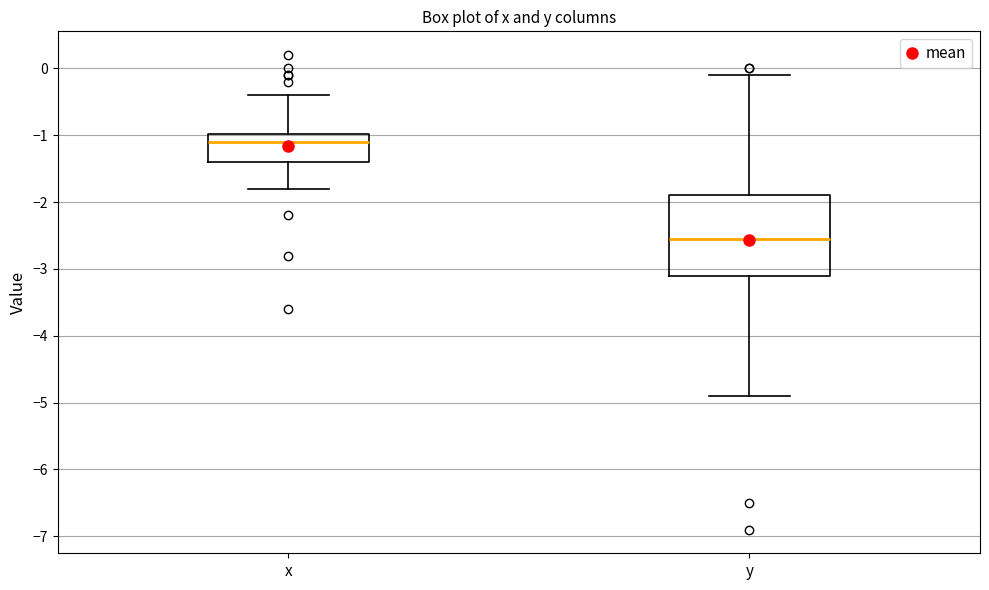

Which box's median line is the highest?

x